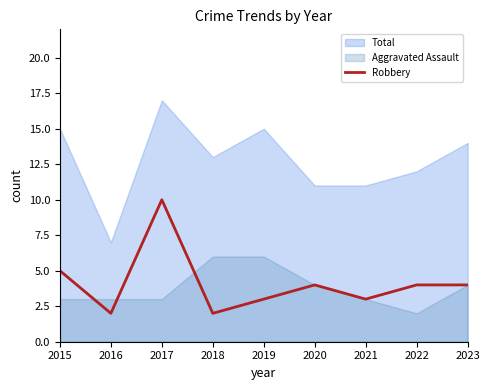

How many interior local peaks (higher than both neighbors) does the data have?

2